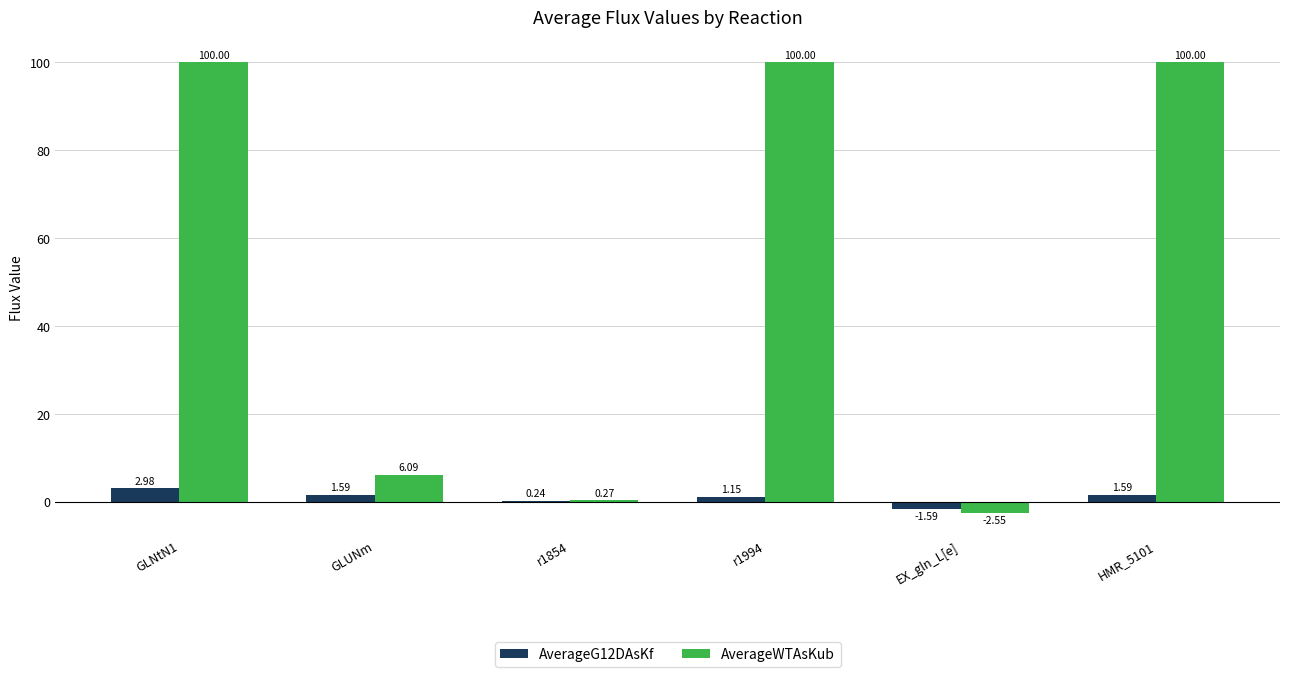

How many series are shown in this chart?

2